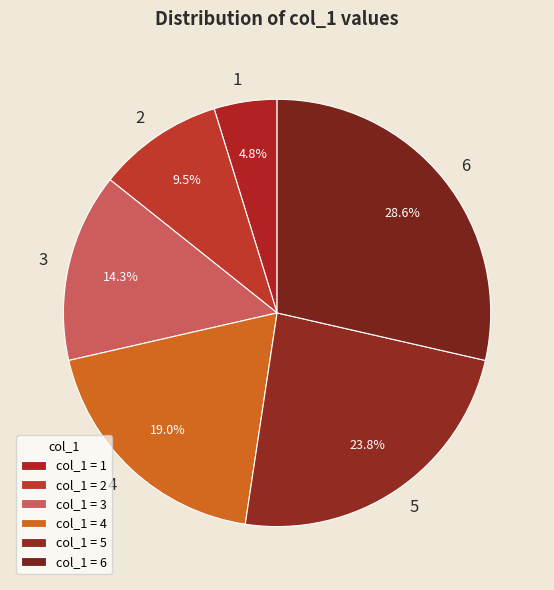

Is there any slice that represents more than half of the pie?

No